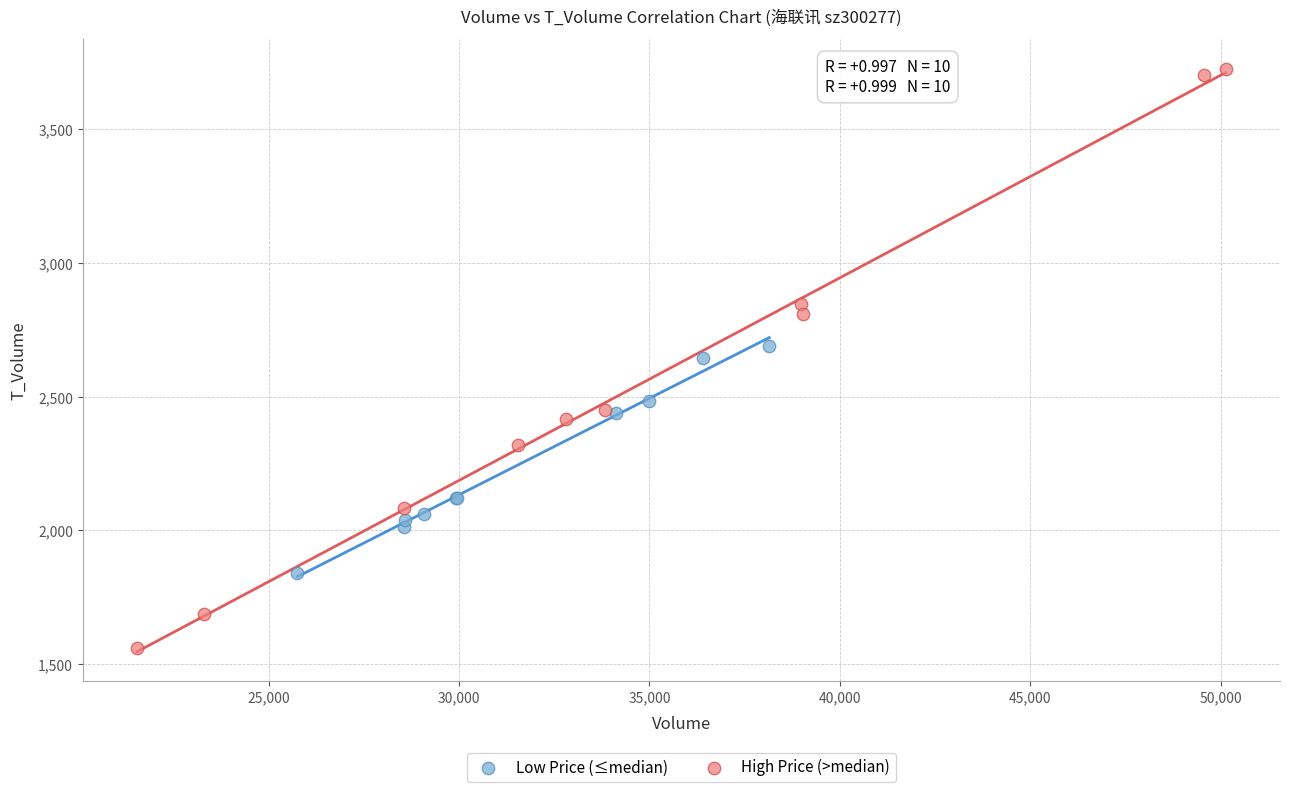

Which series reaches the maximum Y coordinate?

High Price (>median)